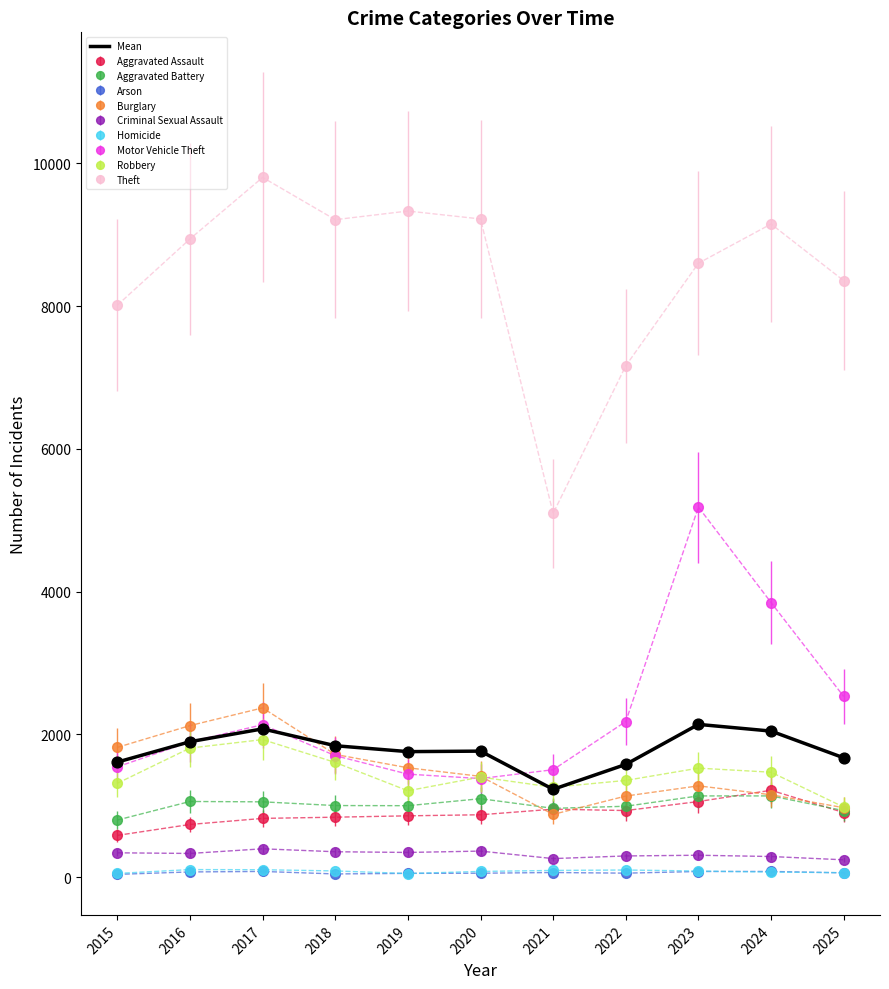

Which series has the widest spread of values?

Theft